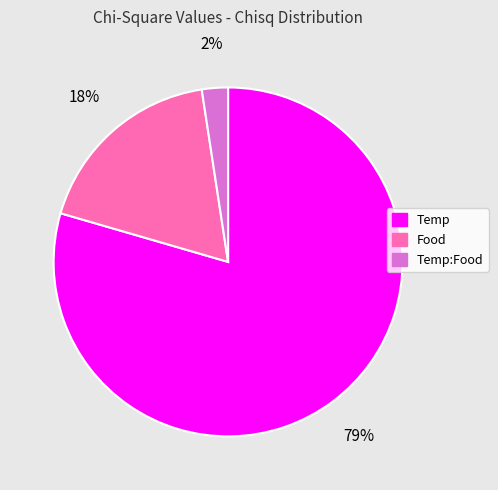

Count the number of slices in the pie.

3